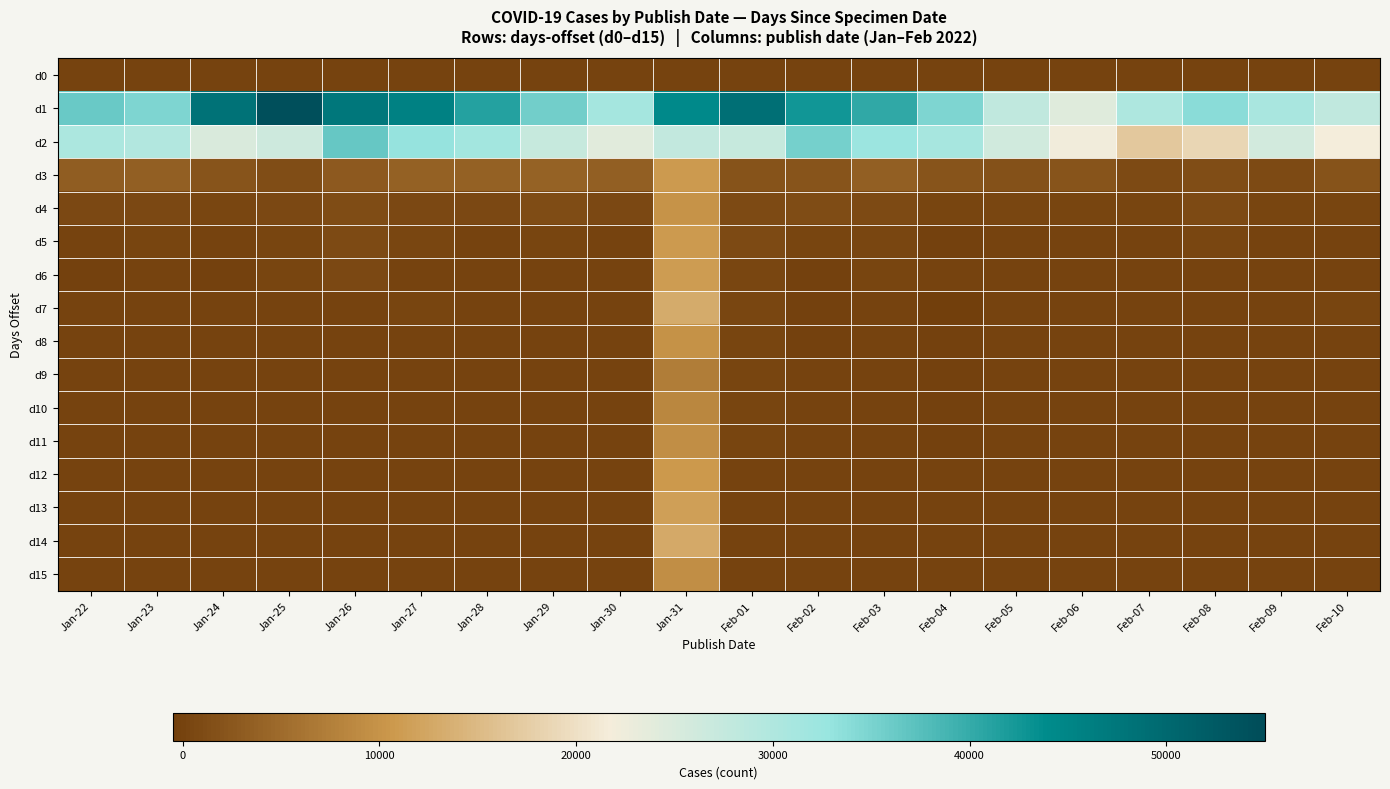

Reading left to right, what are all the values shown in this chart?

d0: Jan-22=0	Jan-23=0	Jan-24=0	Jan-25=0	Jan-26=0	Jan-27=0	Jan-28=0	Jan-29=0	Jan-30=0	Jan-31=0	Feb-01=0	Feb-02=0	Feb-03=0	Feb-04=0	Feb-05=0	Feb-06=0	Feb-07=0	Feb-08=0	Feb-09=0	Feb-10=0
d1: Jan-22=36322	Jan-23=34685	Jan-24=48485	Jan-25=54555	Jan-26=47426	Jan-27=45820	Jan-28=41169	Jan-29=35521	Jan-30=31298	Jan-31=44275	Feb-01=48750	Feb-02=42631	Feb-03=40302	Feb-04=34779	Feb-05=28115	Feb-06=24253	Feb-07=30120	Feb-08=33781	Feb-09=30848	Feb-10=27937
d2: Jan-22=30379	Jan-23=29824	Jan-24=25022	Jan-25=26407	Jan-26=36406	Jan-27=33048	Jan-28=31464	Jan-29=27305	Jan-30=24078	Jan-31=27779	Feb-01=27447	Feb-02=35461	Feb-03=32433	Feb-04=31024	Feb-05=26033	Feb-06=22082	Feb-07=16921	Feb-08=18675	Feb-09=25922	Feb-10=21827
d3: Jan-22=3219	Jan-23=3431	Jan-24=2253	Jan-25=1405	Jan-26=2781	Jan-27=3830	Jan-28=3633	Jan-29=3870	Jan-30=3532	Jan-31=10781	Feb-01=2101	Feb-02=2248	Feb-03=3447	Feb-04=2301	Feb-05=1835	Feb-06=2187	Feb-07=906	Feb-08=1443	Feb-09=835	Feb-10=2020
d4: Jan-22=613	Jan-23=618	Jan-24=409	Jan-25=689	Jan-26=1151	Jan-27=669	Jan-28=710	Jan-29=1225	Jan-30=788	Jan-31=9944	Feb-01=886	Feb-02=1148	Feb-03=820	Feb-04=297	Feb-05=568	Feb-06=268	Feb-07=198	Feb-08=964	Feb-09=282	Feb-10=191
d5: Jan-22=93	Jan-23=169	Jan-24=2	Jan-25=259	Jan-26=896	Jan-27=402	Jan-28=122	Jan-29=361	Jan-30=104	Jan-31=10880	Feb-01=836	Feb-02=319	Feb-03=468	Feb-04=-166	Feb-05=109	Feb-06=-40	Feb-07=-13	Feb-08=377	Feb-09=92	Feb-10=-27
d6: Jan-22=-68	Jan-23=57	Jan-24=-72	Jan-25=198	Jan-26=605	Jan-27=125	Jan-28=112	Jan-29=35	Jan-30=50	Jan-31=11161	Feb-01=529	Feb-02=-176	Feb-03=164	Feb-04=-33	Feb-05=28	Feb-06=-20	Feb-07=3	Feb-08=140	Feb-09=42	Feb-10=85
d7: Jan-22=41	Jan-23=14	Jan-24=-33	Jan-25=109	Jan-26=144	Jan-27=157	Jan-28=85	Jan-29=39	Jan-30=25	Jan-31=12970	Feb-01=409	Feb-02=-175	Feb-03=59	Feb-04=-300	Feb-05=37	Feb-06=6	Feb-07=8	Feb-08=64	Feb-09=37	Feb-10=162
d8: Jan-22=40	Jan-23=10	Jan-24=6	Jan-25=46	Jan-26=81	Jan-27=29	Jan-28=64	Jan-29=35	Jan-30=11	Jan-31=9827	Feb-01=249	Feb-02=-110	Feb-03=35	Feb-04=-192	Feb-05=27	Feb-06=2	Feb-07=3	Feb-08=91	Feb-09=15	Feb-10=67
d9: Jan-22=40	Jan-23=8	Jan-24=1	Jan-25=16	Jan-26=134	Jan-27=36	Jan-28=34	Jan-29=25	Jan-30=11	Jan-31=7294	Feb-01=154	Feb-02=-22	Feb-03=52	Feb-04=-173	Feb-05=13	Feb-06=6	Feb-07=0	Feb-08=1	Feb-09=14	Feb-10=45
d10: Jan-22=70	Jan-23=8	Jan-24=1	Jan-25=13	Jan-26=31	Jan-27=11	Jan-28=57	Jan-29=25	Jan-30=1	Jan-31=8453	Feb-01=185	Feb-02=-4	Feb-03=39	Feb-04=-167	Feb-05=20	Feb-06=4	Feb-07=0	Feb-08=38	Feb-09=6	Feb-10=66
d11: Jan-22=44	Jan-23=6	Jan-24=6	Jan-25=37	Jan-26=10	Jan-27=2	Jan-28=42	Jan-29=15	Jan-30=8	Jan-31=9351	Feb-01=180	Feb-02=8	Feb-03=12	Feb-04=-121	Feb-05=32	Feb-06=1	Feb-07=1	Feb-08=39	Feb-09=19	Feb-10=18
d12: Jan-22=50	Jan-23=4	Jan-24=1	Jan-25=62	Jan-26=5	Jan-27=9	Jan-28=19	Jan-29=12	Jan-30=8	Jan-31=10739	Feb-01=149	Feb-02=16	Feb-03=9	Feb-04=-61	Feb-05=9	Feb-06=0	Feb-07=1	Feb-08=31	Feb-09=39	Feb-10=23
d13: Jan-22=34	Jan-23=4	Jan-24=1	Jan-25=18	Jan-26=10	Jan-27=14	Jan-28=19	Jan-29=0	Jan-30=3	Jan-31=11451	Feb-01=130	Feb-02=-14	Feb-03=3	Feb-04=-36	Feb-05=7	Feb-06=1	Feb-07=0	Feb-08=21	Feb-09=17	Feb-10=30
d14: Jan-22=42	Jan-23=1	Jan-24=6	Jan-25=26	Jan-26=23	Jan-27=8	Jan-28=26	Jan-29=1	Jan-30=1	Jan-31=12890	Feb-01=47	Feb-02=-12	Feb-03=10	Feb-04=3	Feb-05=1	Feb-06=-1	Feb-07=0	Feb-08=6	Feb-09=20	Feb-10=32
d15: Jan-22=79	Jan-23=2	Jan-24=1	Jan-25=12	Jan-26=13	Jan-27=13	Jan-28=20	Jan-29=3	Jan-30=1	Jan-31=9298	Feb-01=3	Feb-02=-5	Feb-03=7	Feb-04=0	Feb-05=2	Feb-06=1	Feb-07=0	Feb-08=20	Feb-09=7	Feb-10=13